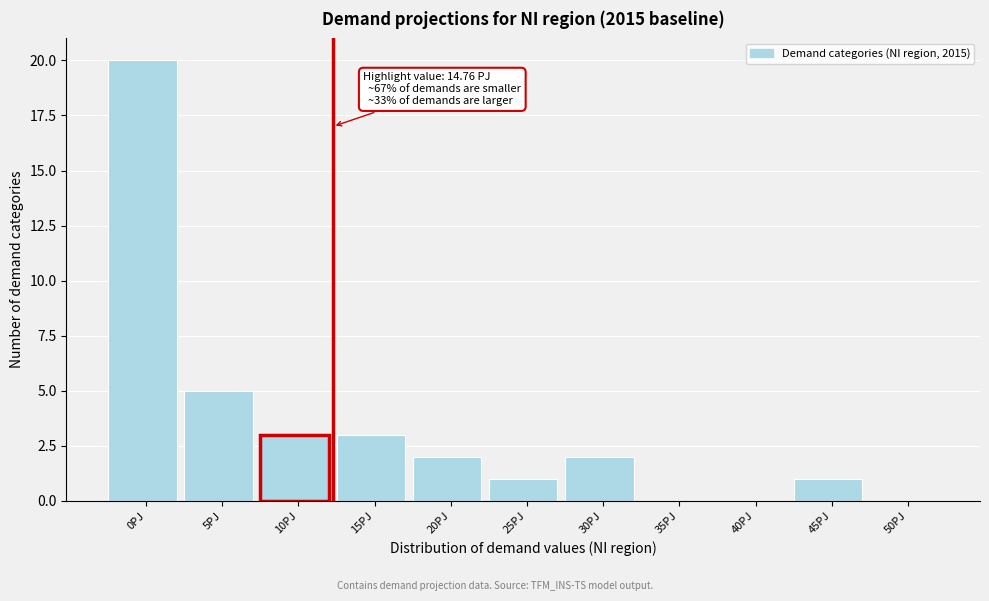

Reading left to right, list all the values displayed in this chart.

0PJ=20	5PJ=5	10PJ=3	15PJ=3	20PJ=2	25PJ=1	30PJ=2	35PJ=0	40PJ=0	45PJ=1	50PJ=0